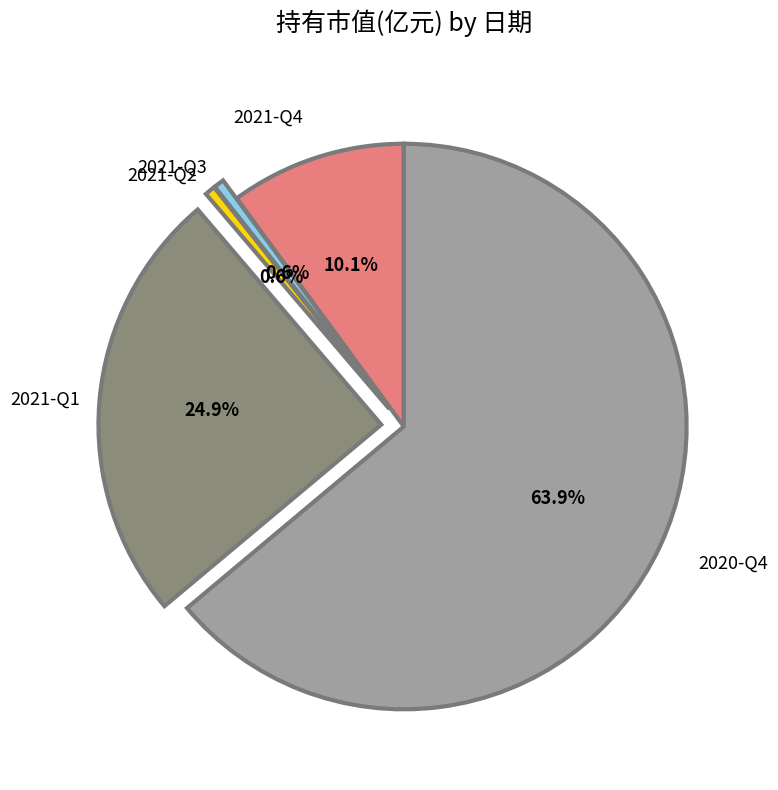

Is there a majority slice in this chart?

Yes